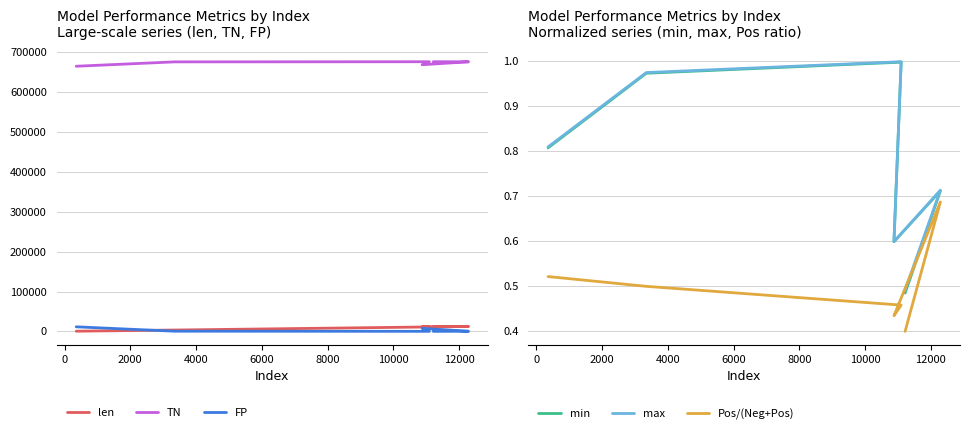

What is the difference between the second highest and minimum values in the Pos/(Neg+Pos) series?

0.1